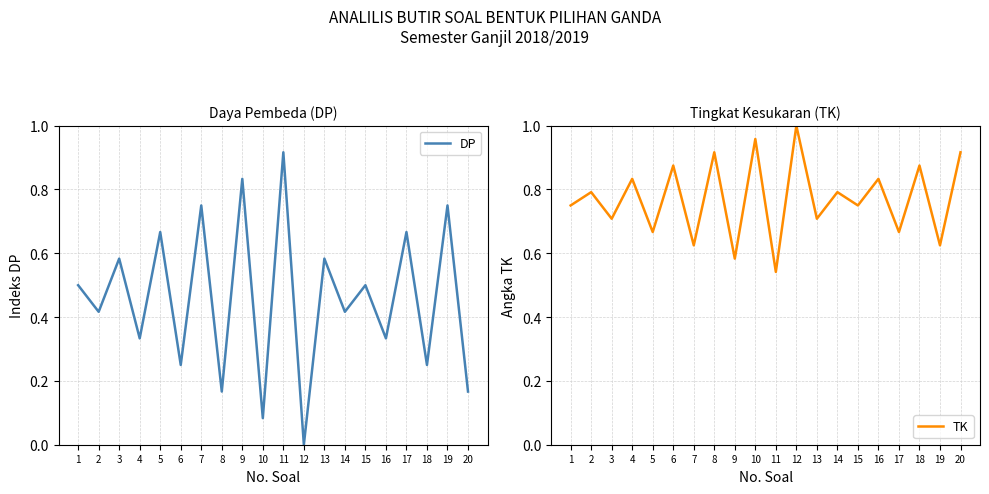

How many interior local valleys does the DP series have?

9